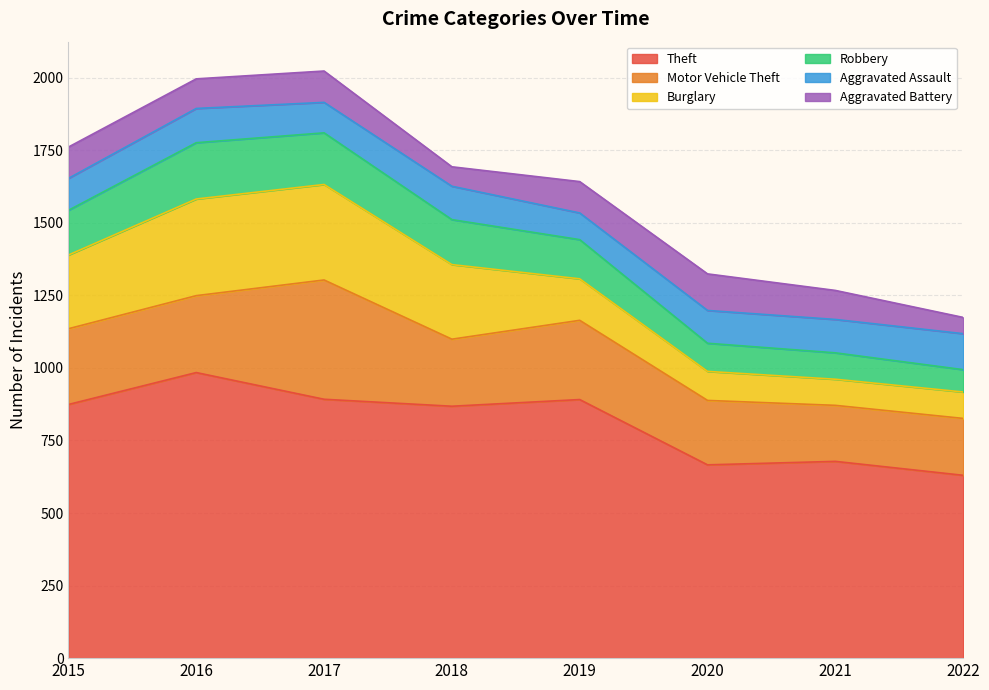

Which has a higher value, 2021 or 2015?

2015